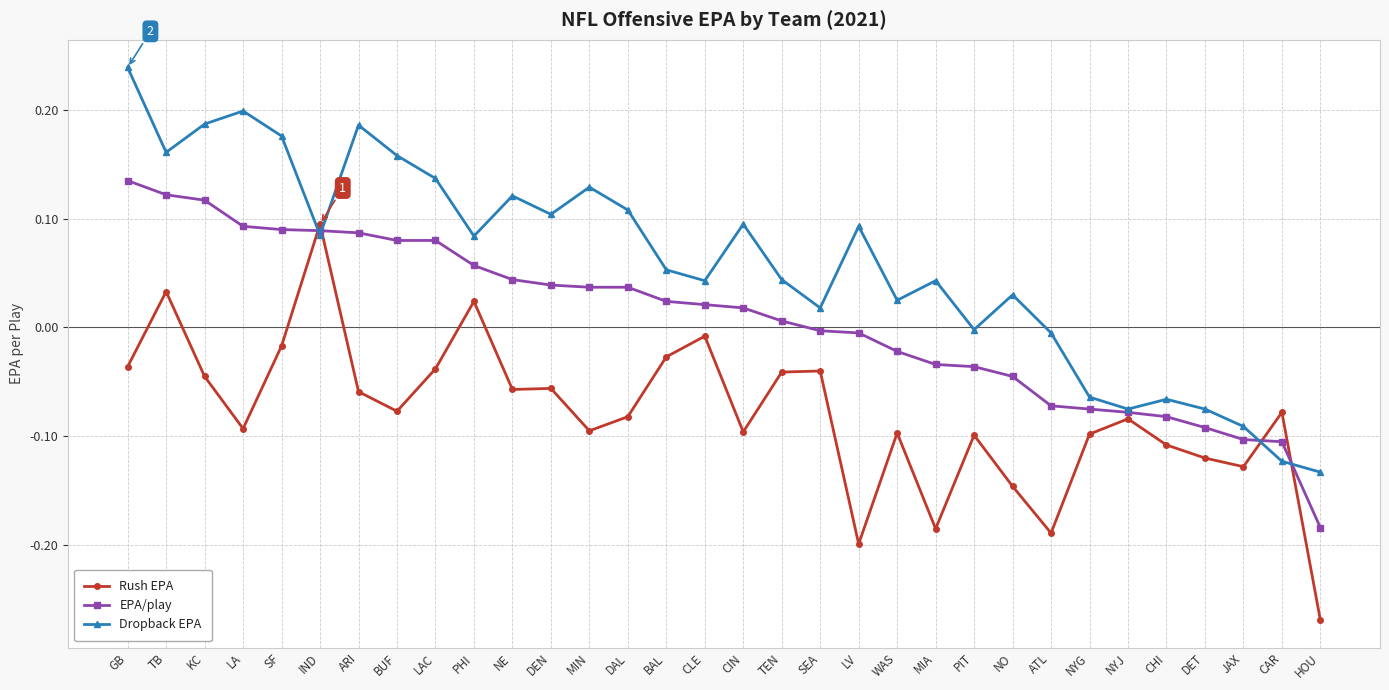

What position from the right is BUF?

25